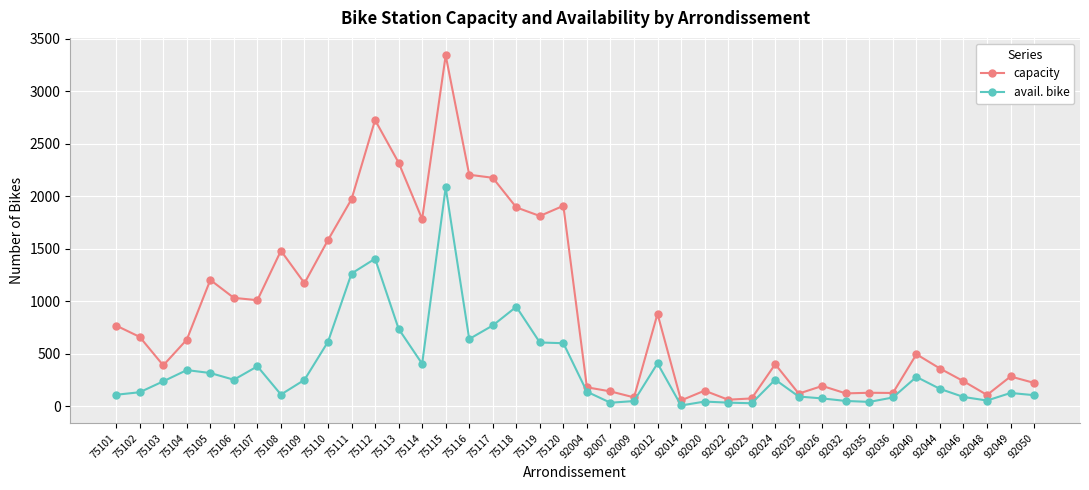

At which category does capacity reach its first local peak?

75105